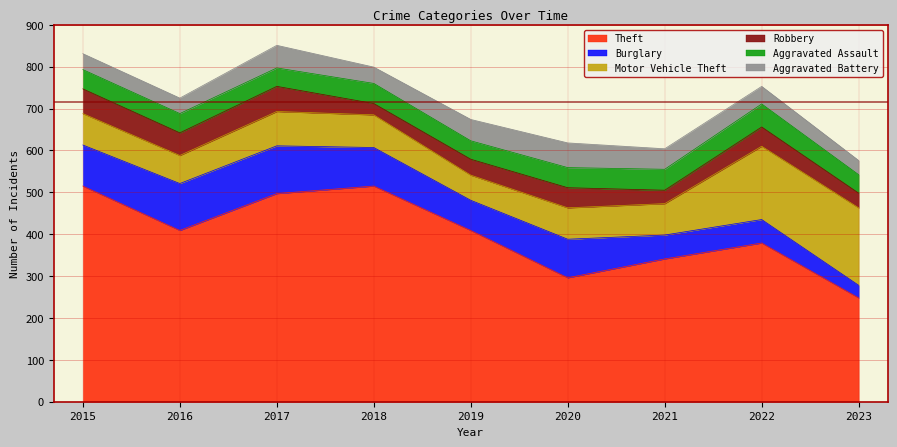

Which has a higher value, 2018 or 2019?

2018